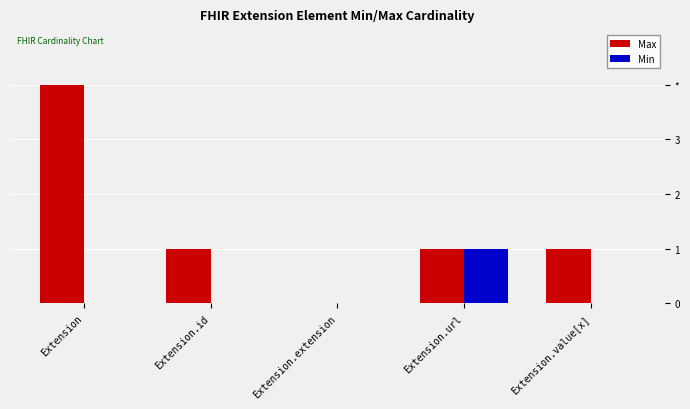

What are all the series names shown in the legend?

Max, Min